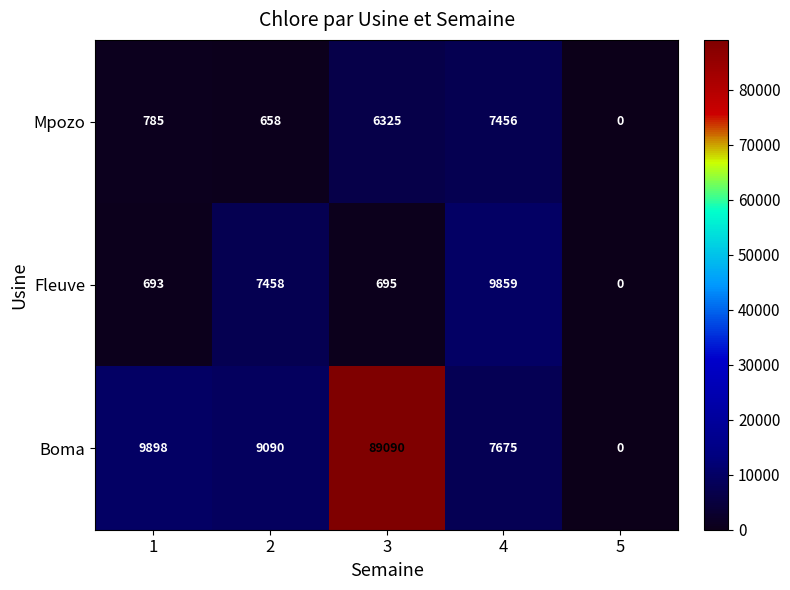

What is the approximate value of Mpozo at 4, to the nearest 10?

7460